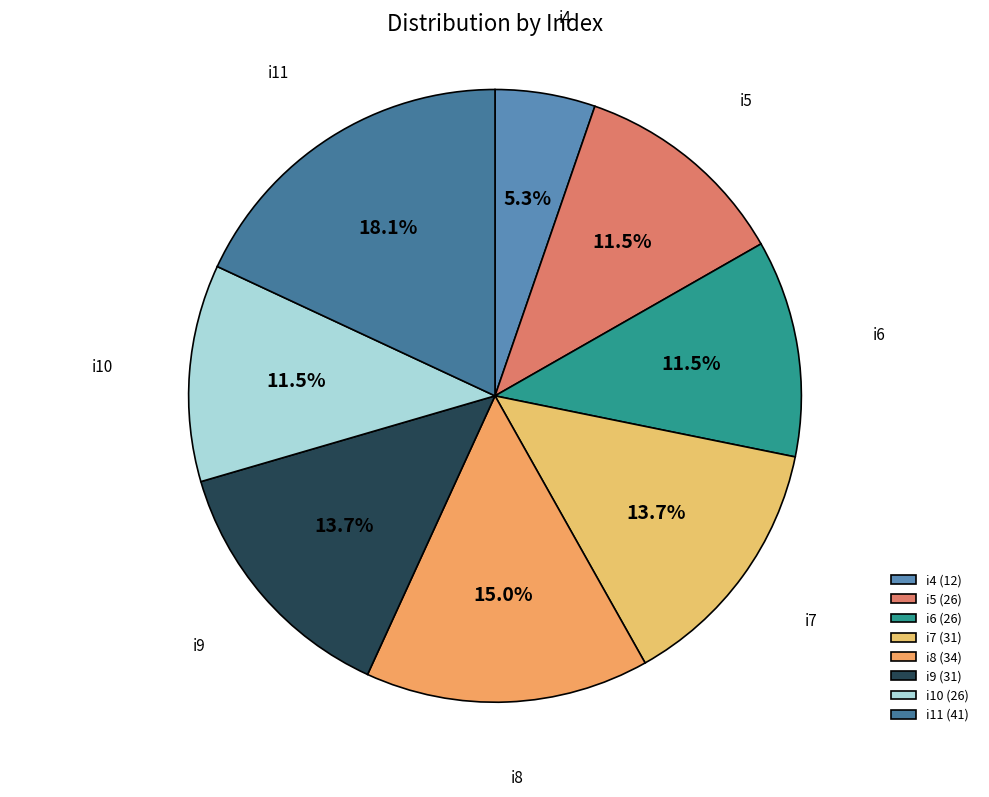

Does i8 account for over 50% of the chart?

No